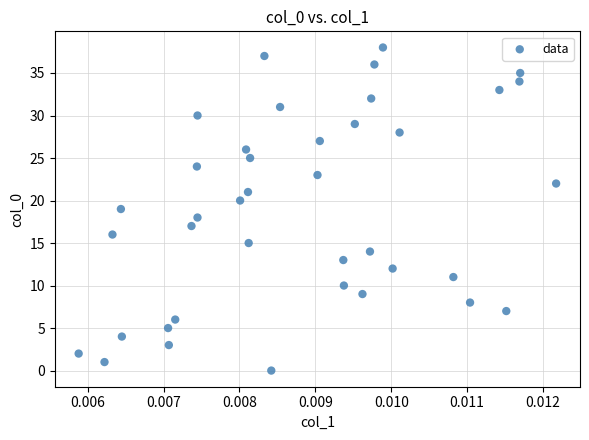

What is the range of Y values (max minus min)?

38